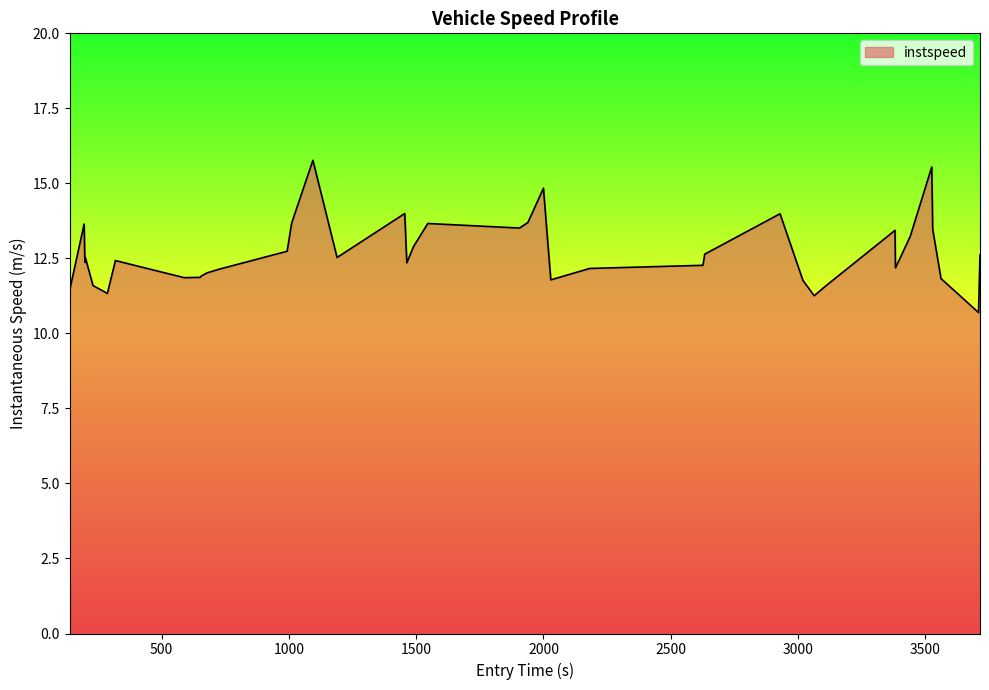

What is the greatest value displayed?

15.8